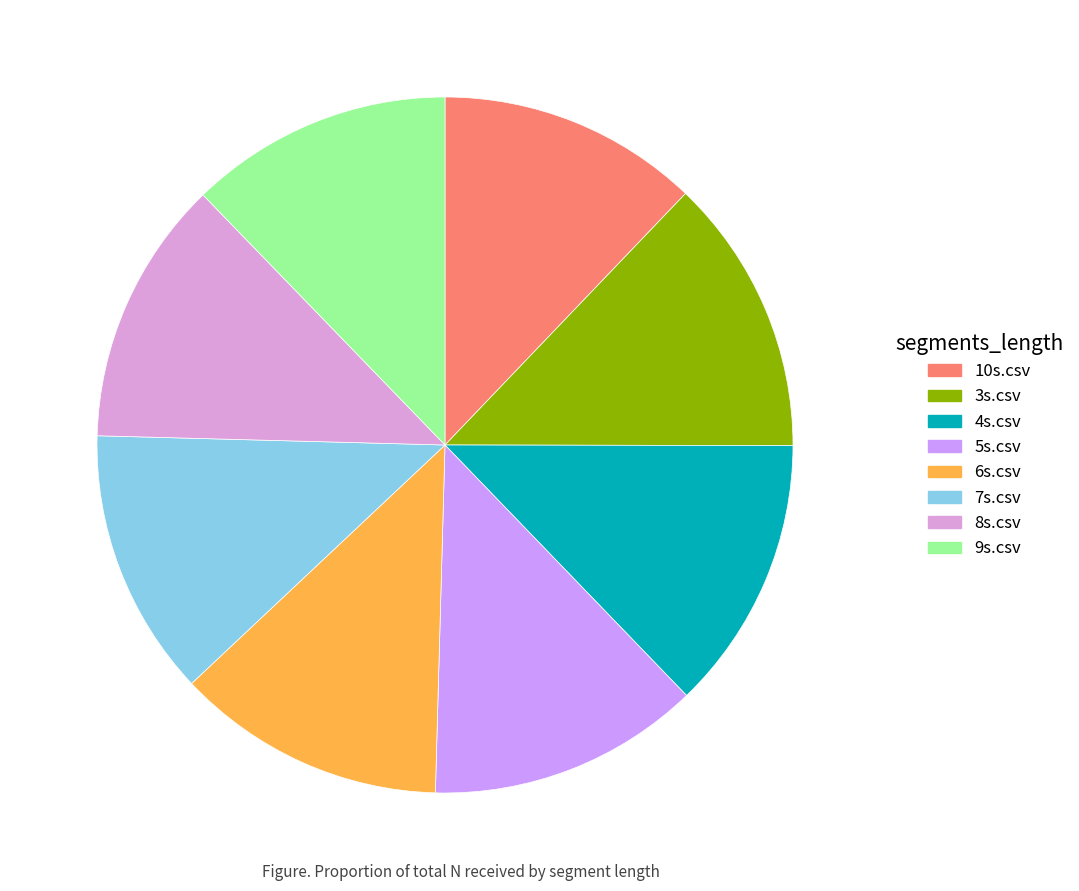

Does 3s.csv represent more than half of the total?

No